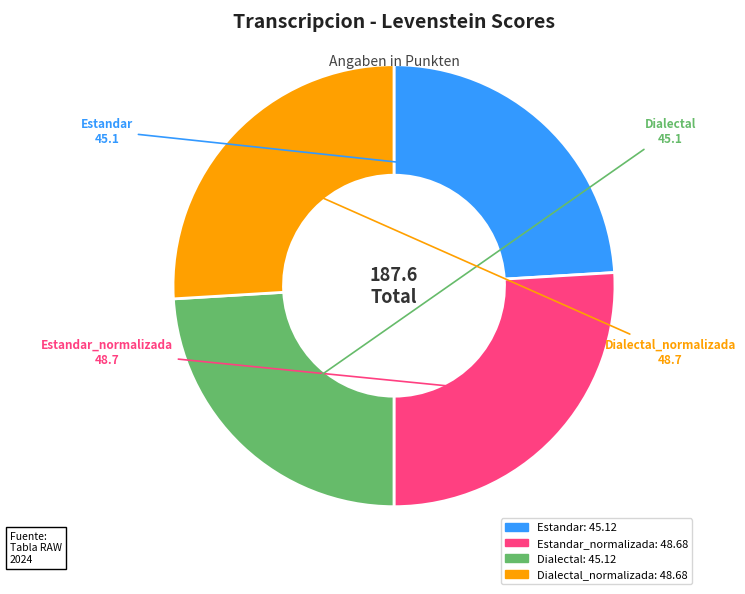

True or false: Dialectal_normalizada accounts for 14% of the total.

False